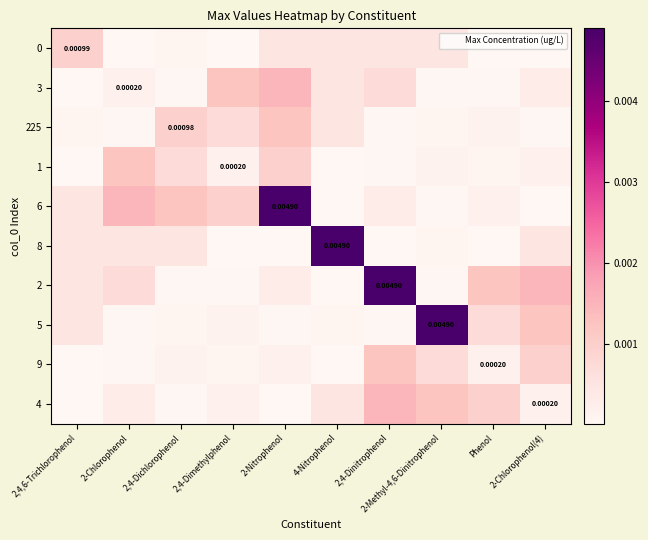

Which label corresponds to the smallest value in the chart?

2-Chlorophenol